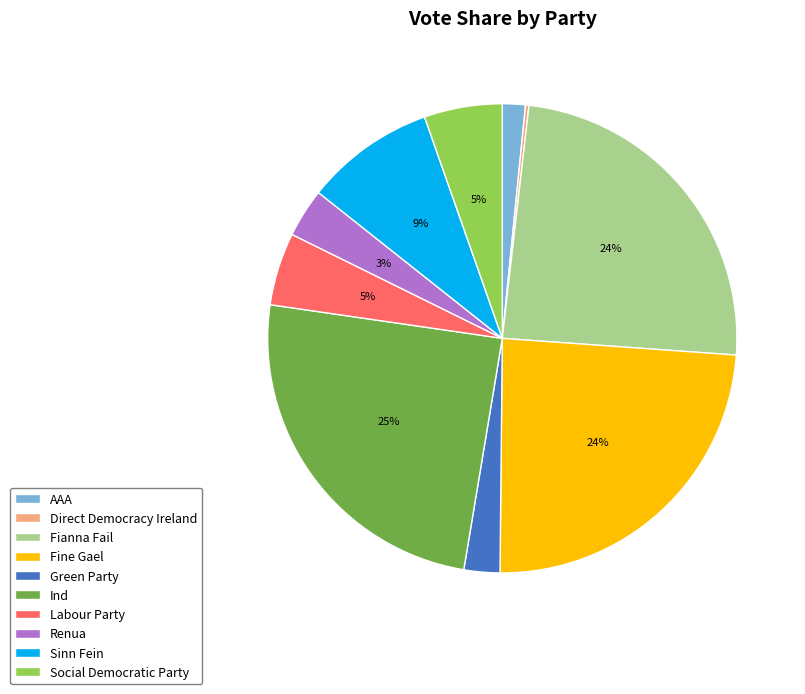

To the nearest percent, what percentage of the pie is Fine Gael?

24%